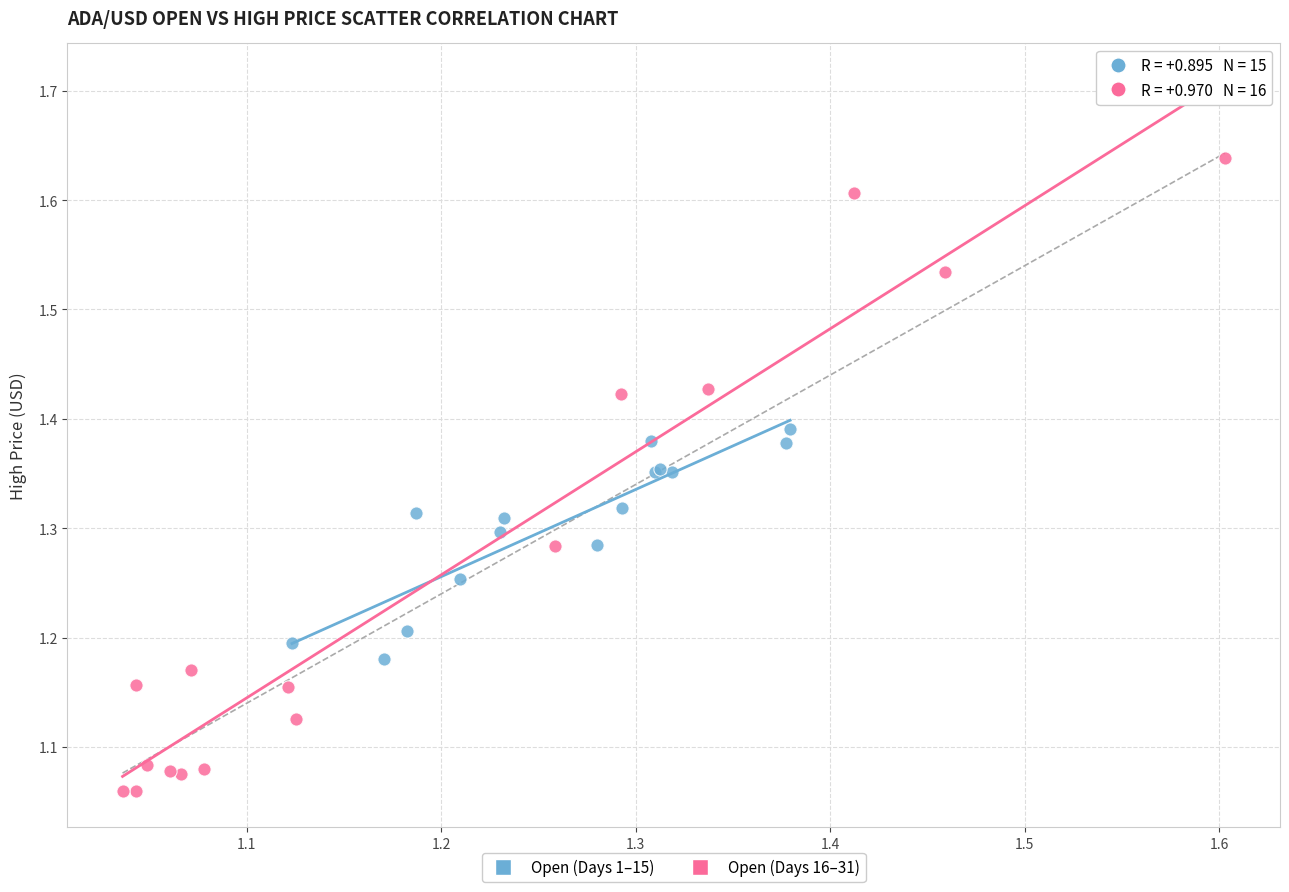

Which series has the largest Y range (max minus min)?

Open (Days 16–31)